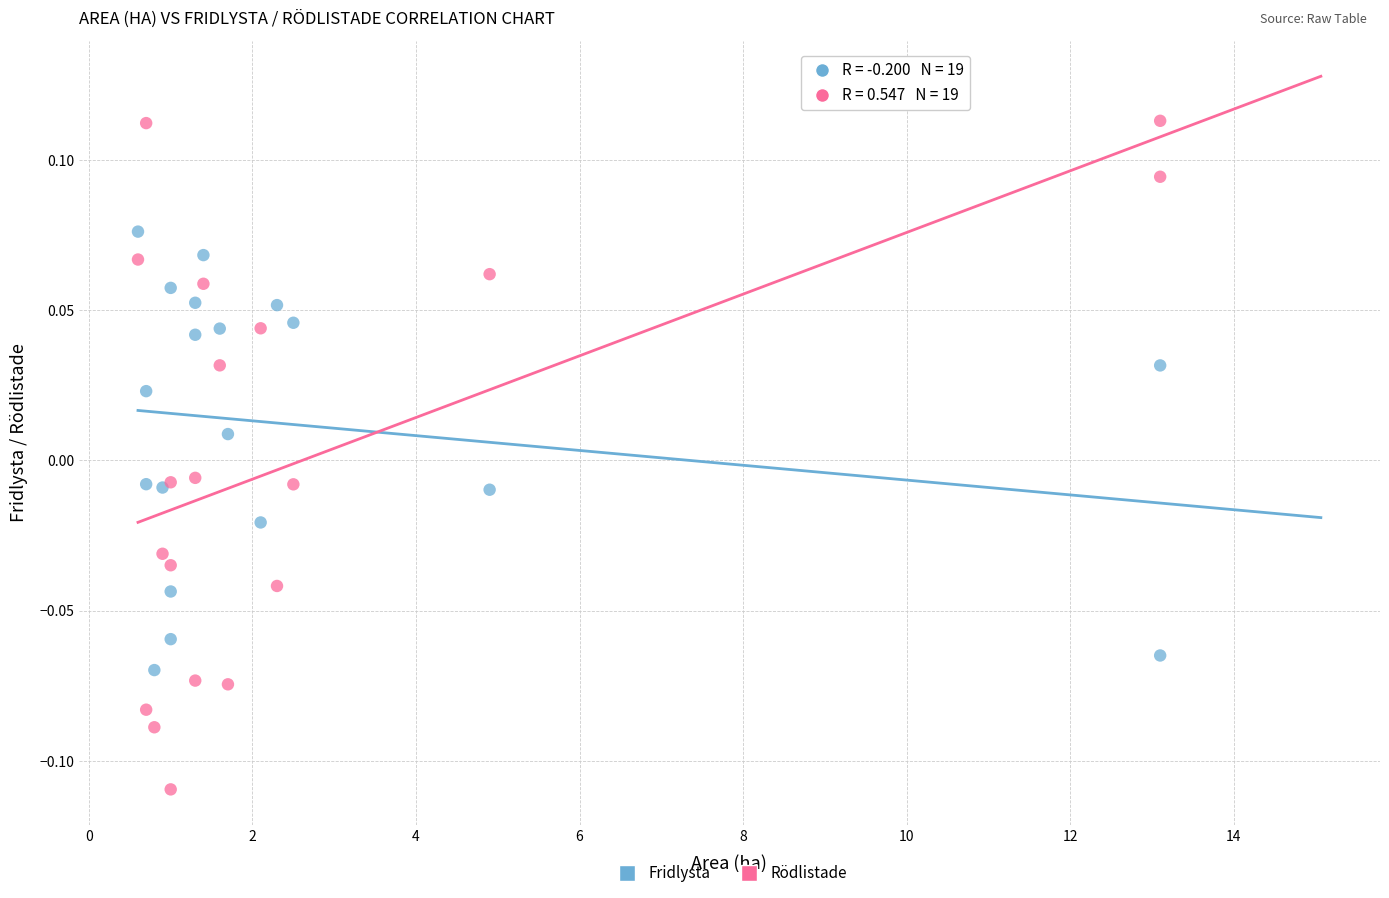

What is the X range (max minus min) for the scatter plot?

12.5